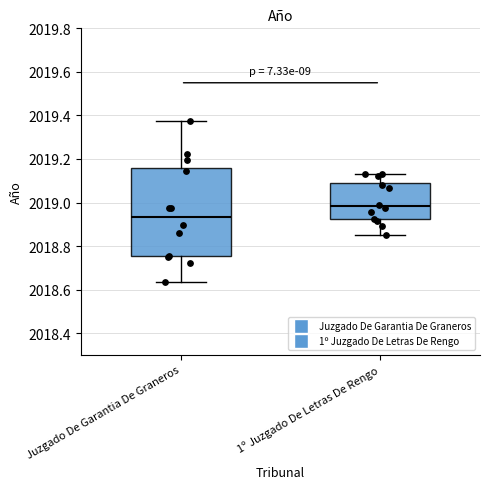

Reading left to right, read every box against the y-axis: the position of its median line, the range the box covers, and the ends of its whiskers. The values are not printed on the chart, so give them approximately, as read against the axis.

Juzgado De Garantia De Graneros: median 2018.94, box 2018.76 to 2019.16, whiskers 2018.64 to 2019.38
1º Juzgado De Letras De Rengo: median 2018.98, box 2018.92 to 2019.10, whiskers 2018.86 to 2019.14